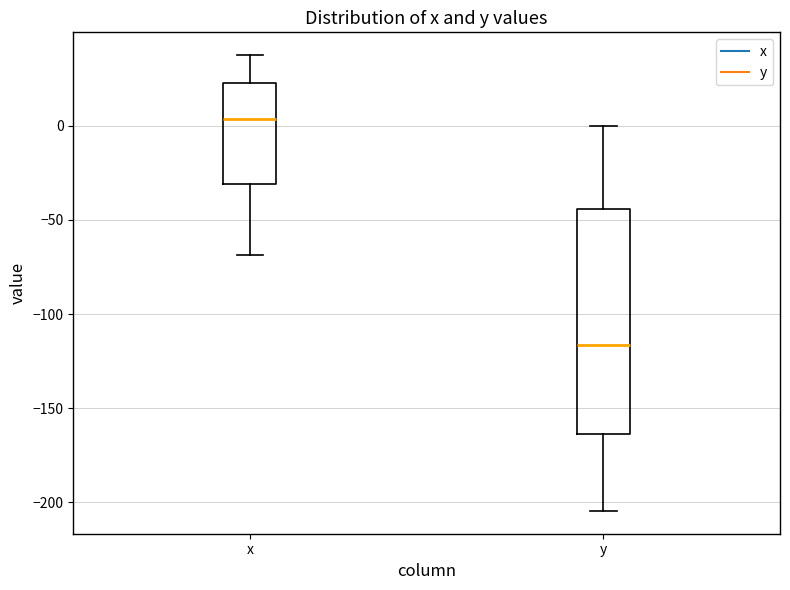

Which box has the lowest median line?

y